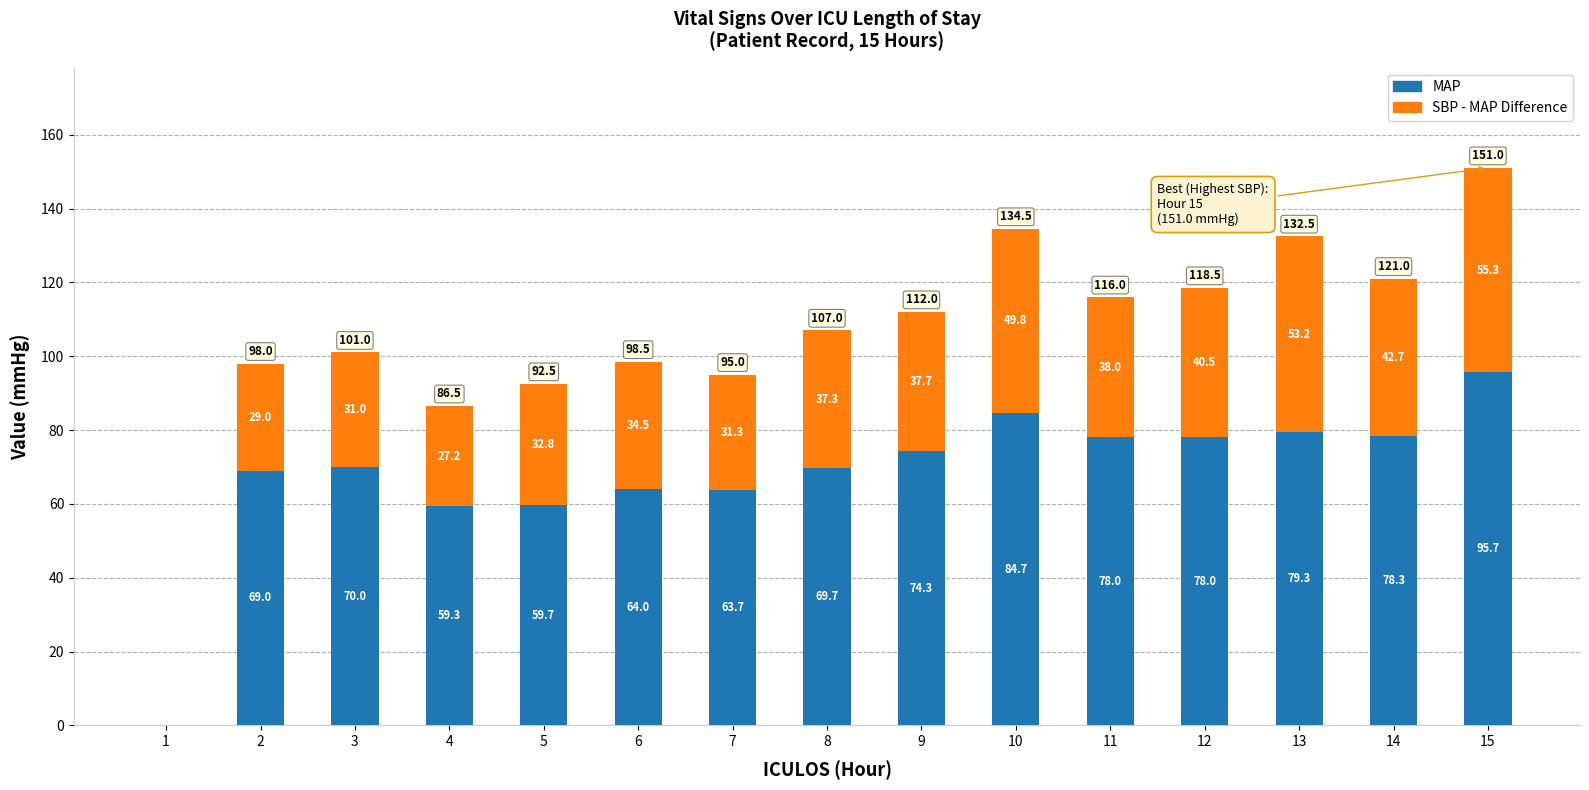

Reading left to right, transcribe the values for MAP.

1=0.0	2=69.0	3=70.0	4=59.3	5=59.7	6=64.0	7=63.7	8=69.7	9=74.3	10=84.7	11=78.0	12=78.0	13=79.3	14=78.3	15=95.7